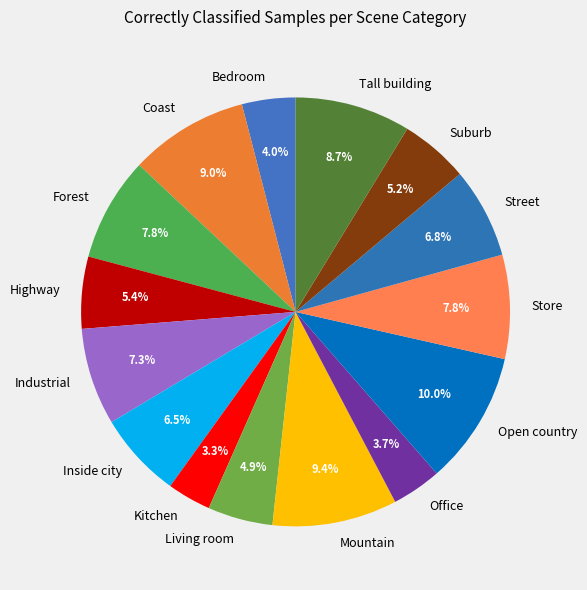

Is there any slice that represents more than half of the pie?

No